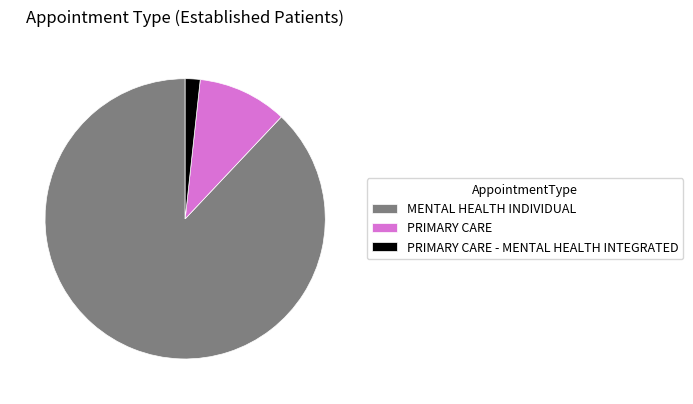

Is it true that PRIMARY CARE - MENTAL HEALTH INTEGRATED is 2% of the pie?

True